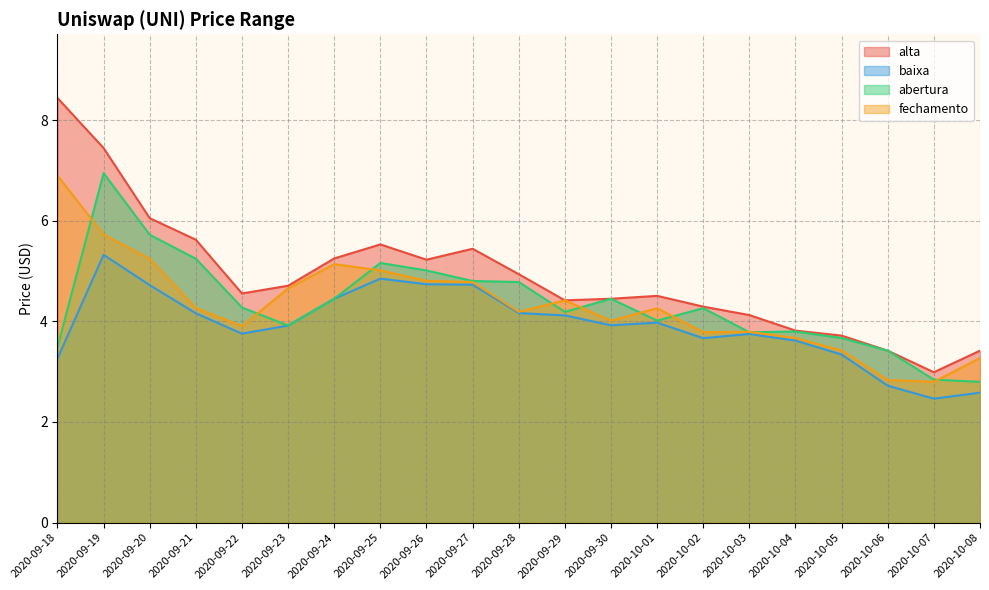

In fechamento, how many points are higher than both neighbors (excluding endpoints)?

4